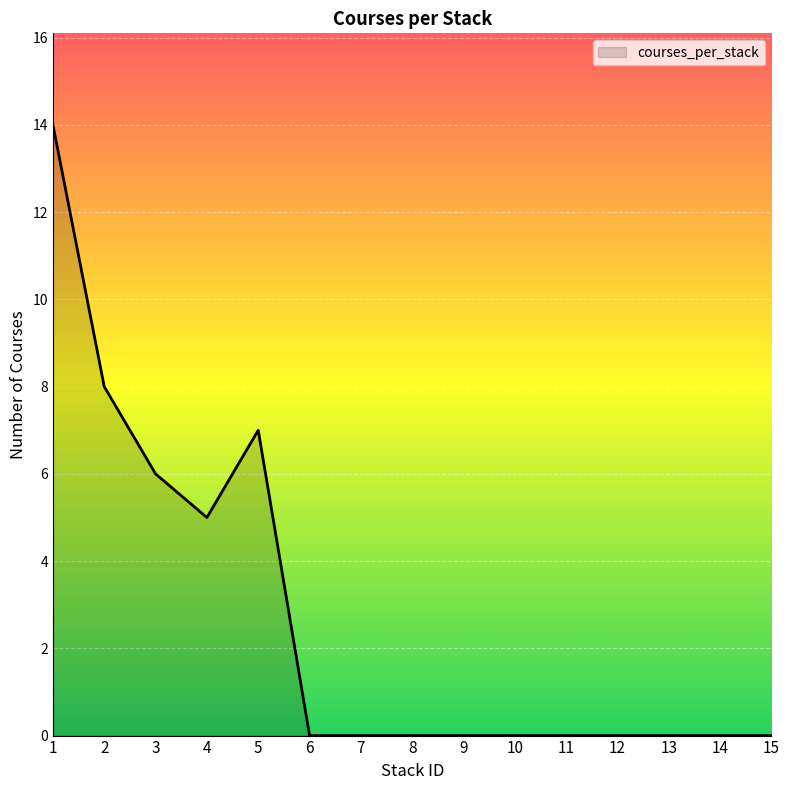

At which category does the data reach its first local peak?

5